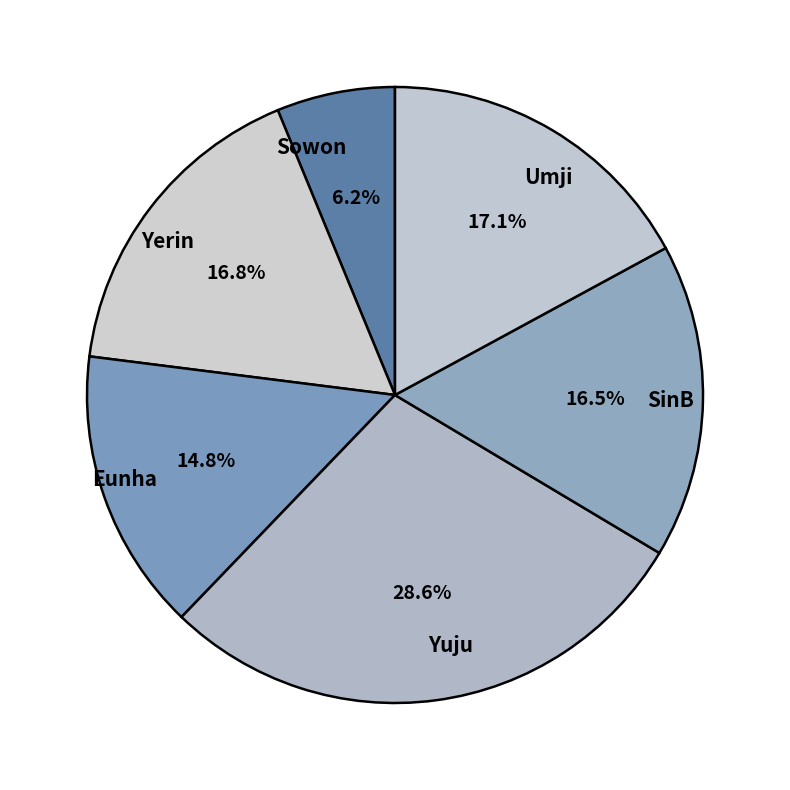

Between Yerin and Sowon, which is larger?

Yerin